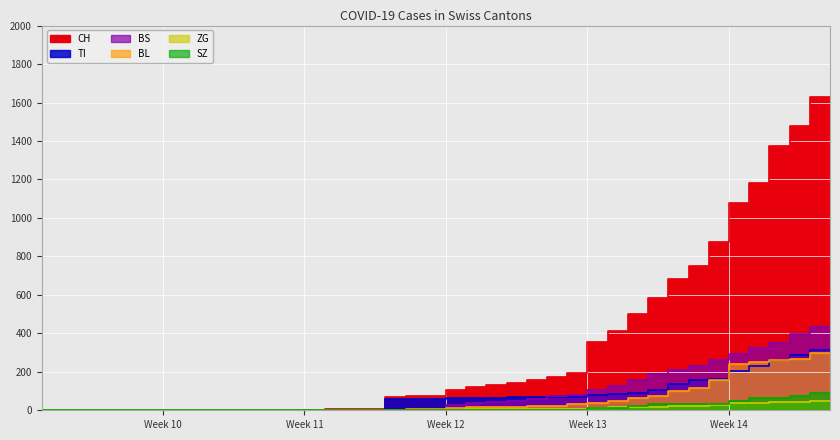

Read the TI value at 2020-03-28.

136